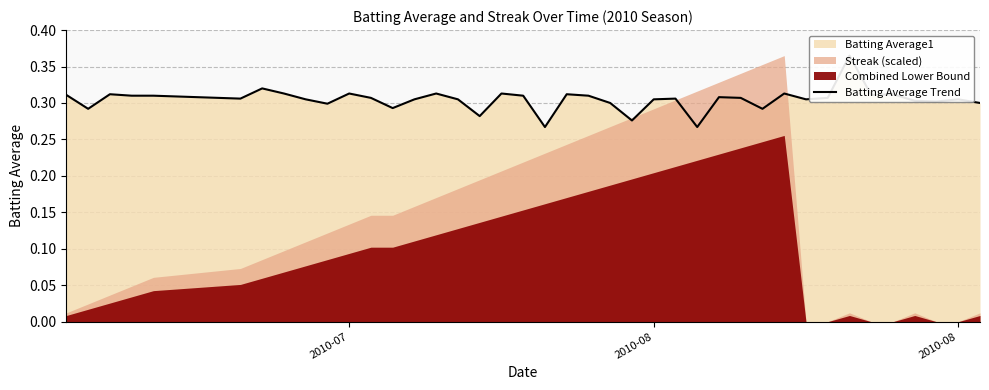

Count the values in the range 0 to 1.

40